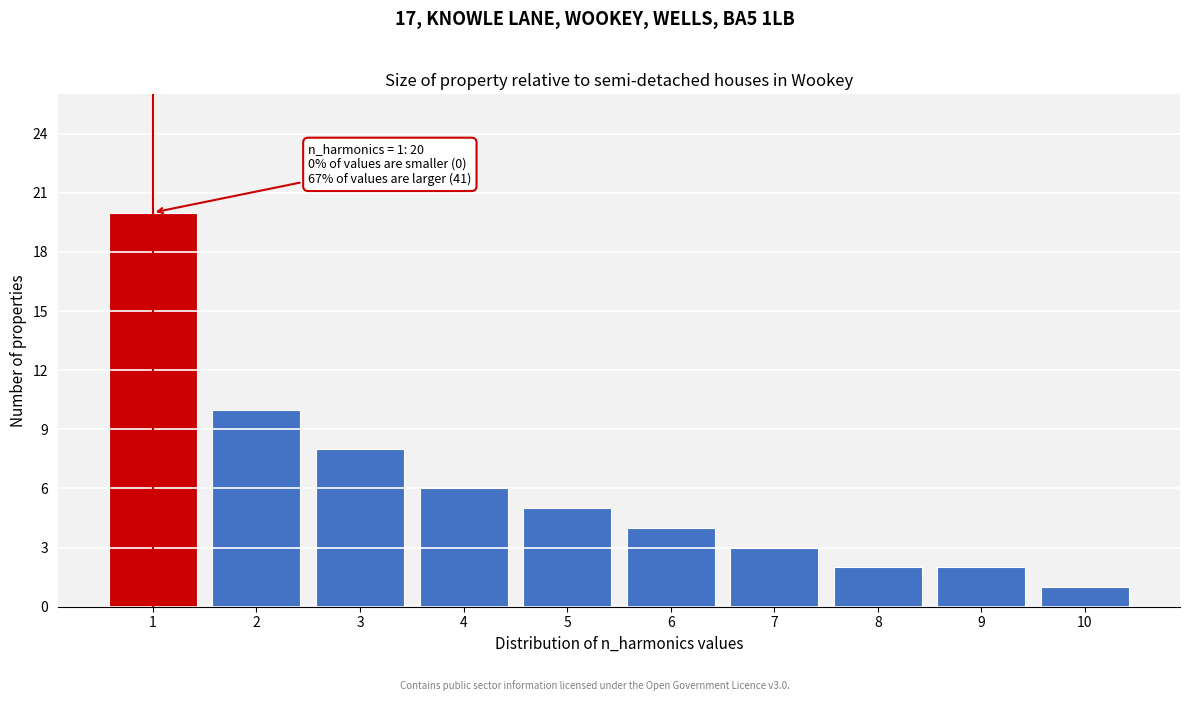

Which range on the x-axis has the tallest bar?

0.5 to 1.5